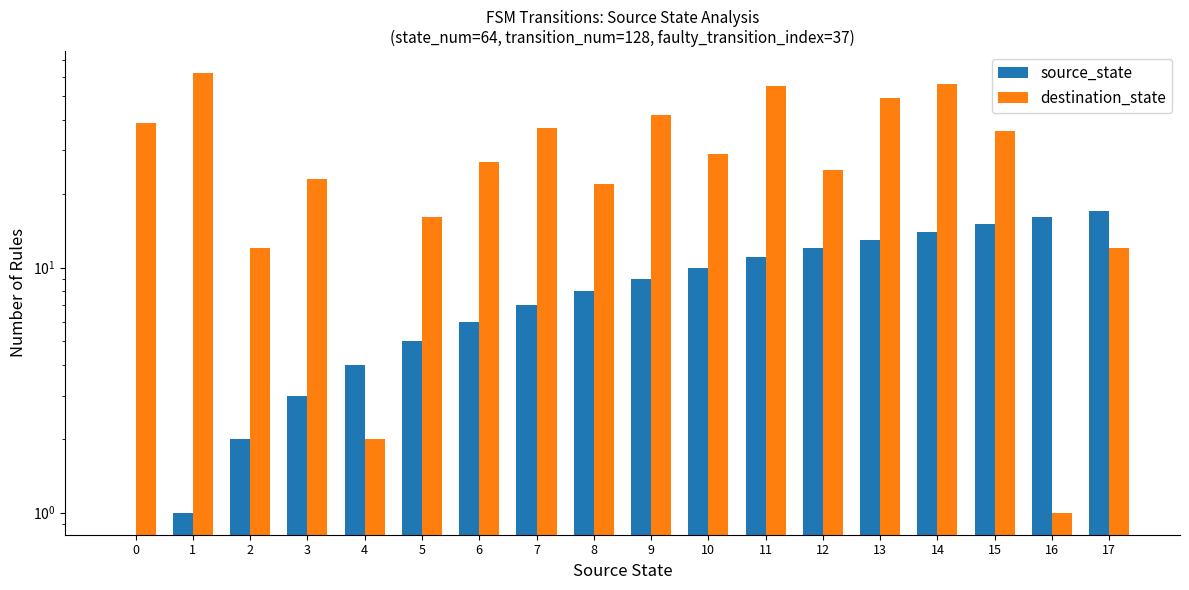

Where is source_state nearest to the value 8?

8